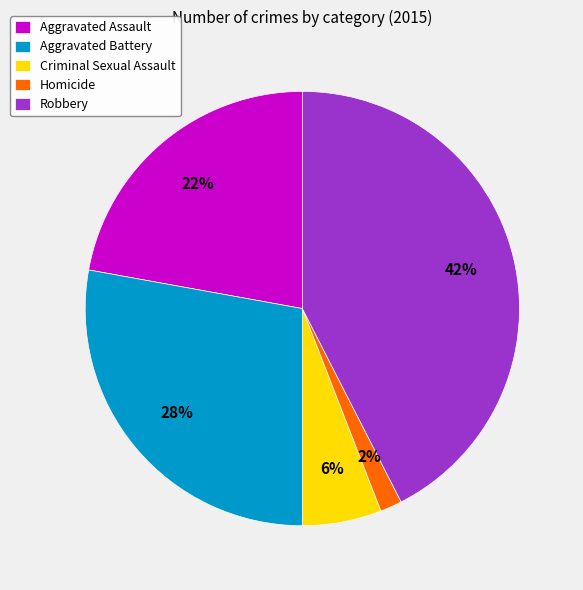

To the nearest percent, what percentage of the pie is Aggravated Battery?

28%